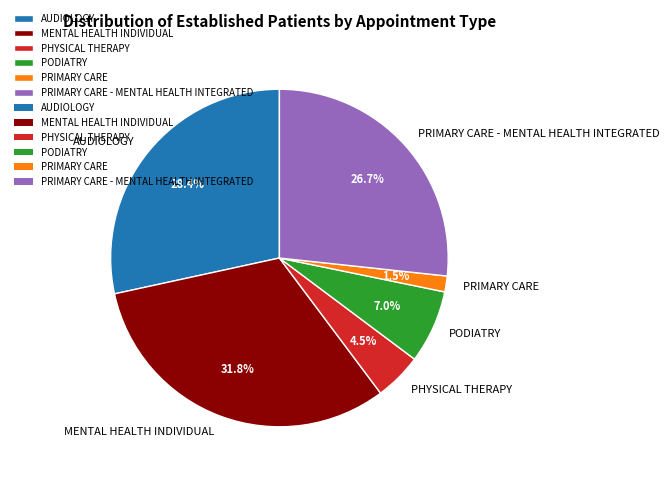

How many slices are in this pie chart?

6